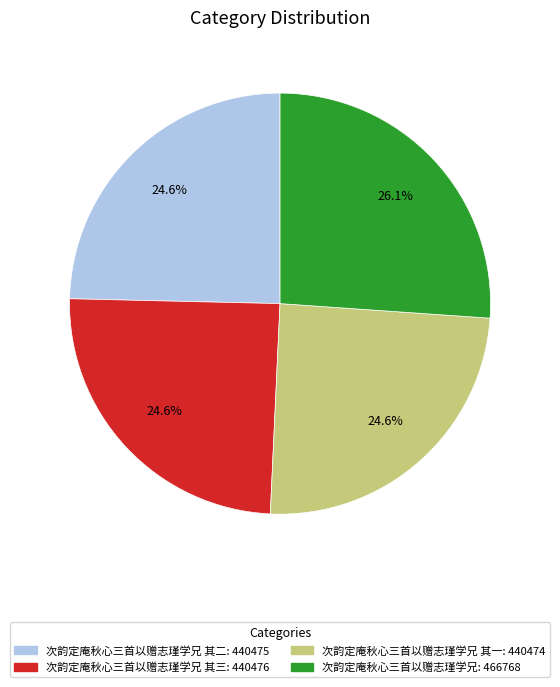

Is there any slice that represents more than half of the pie?

No